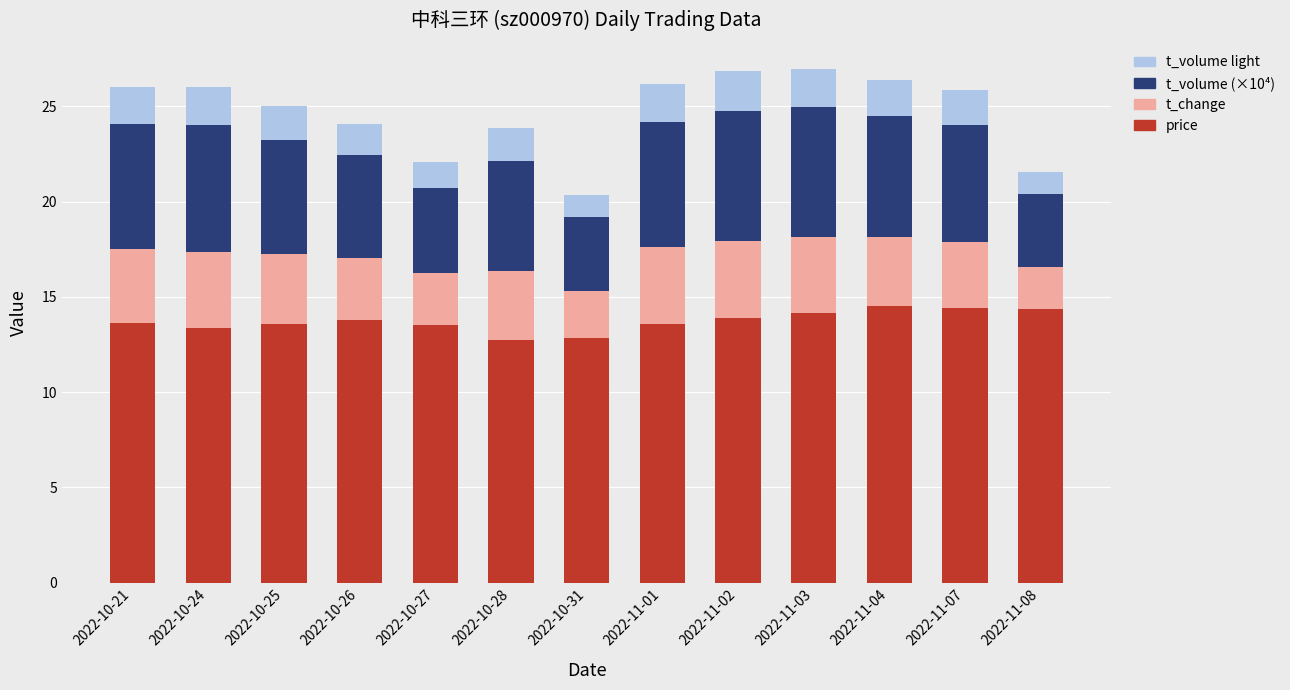

What is the highest value of the price series?

14.5